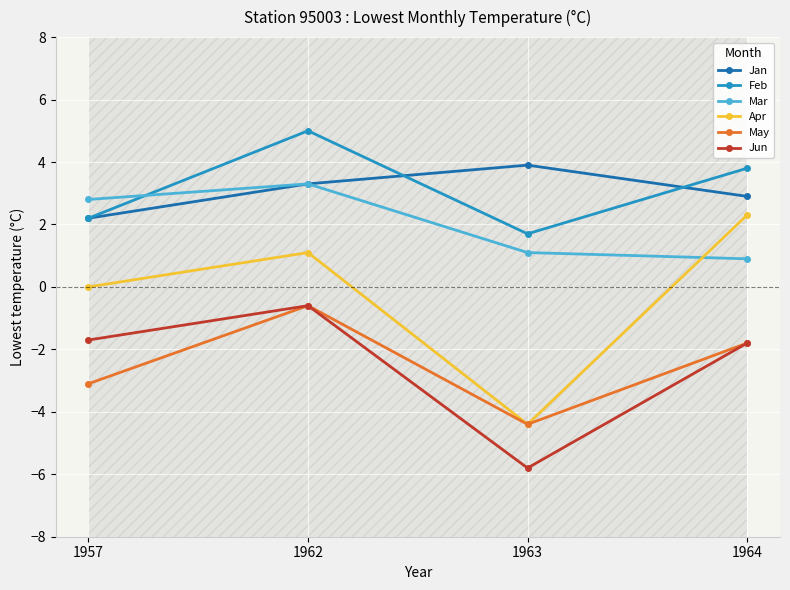

How many lines are shown in the chart?

6